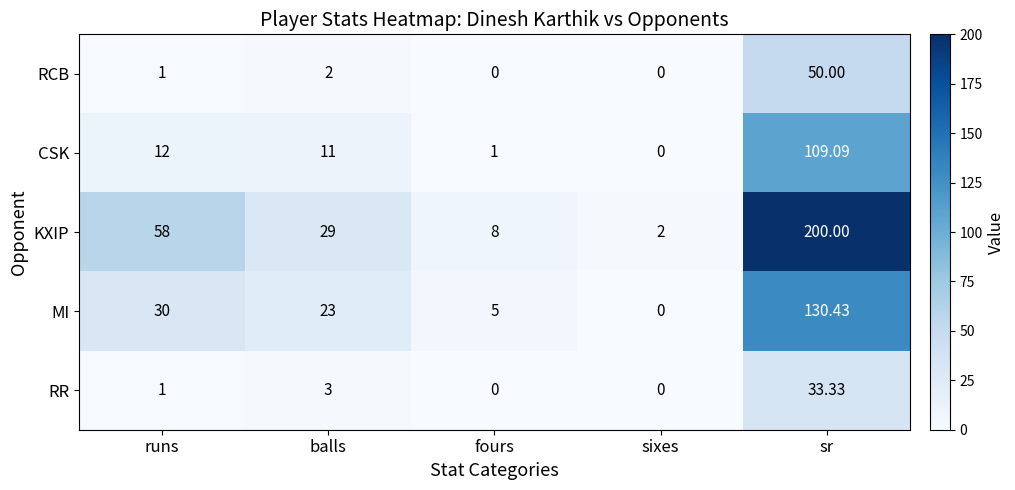

Rank the series by their maximum value, from highest to lowest.

KXIP, MI, CSK, RCB, RR